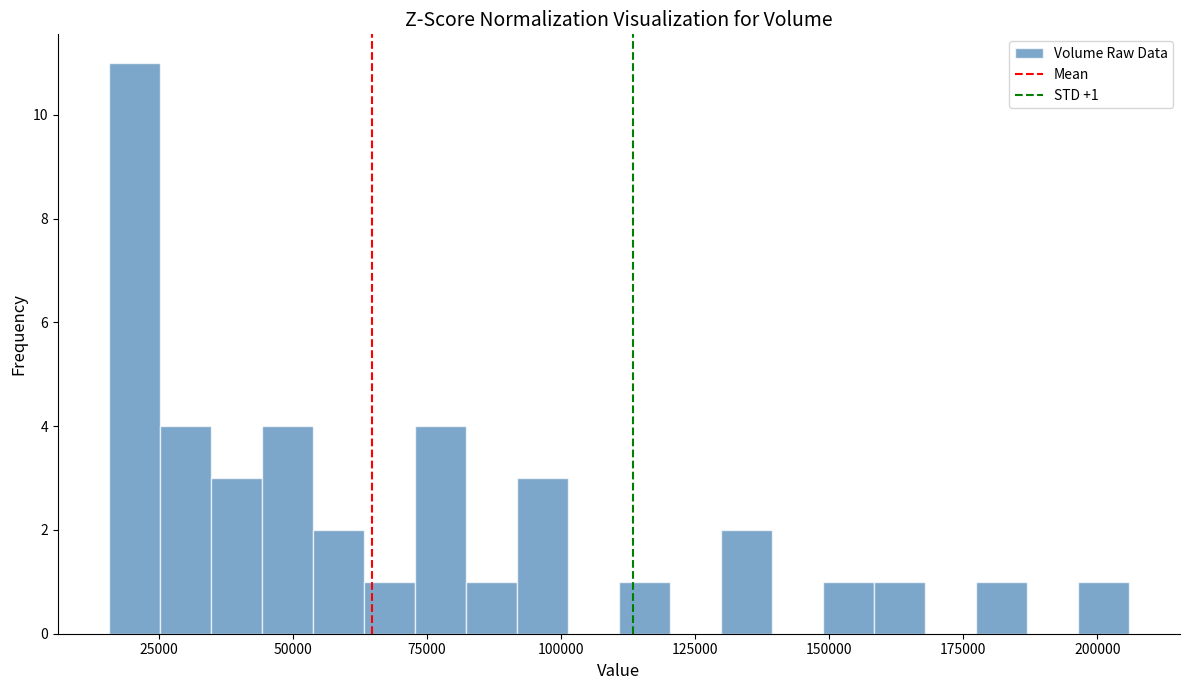

Around what value on the x-axis is the tallest bar? Give the approximate position of its centre, as read against the axis.

20000